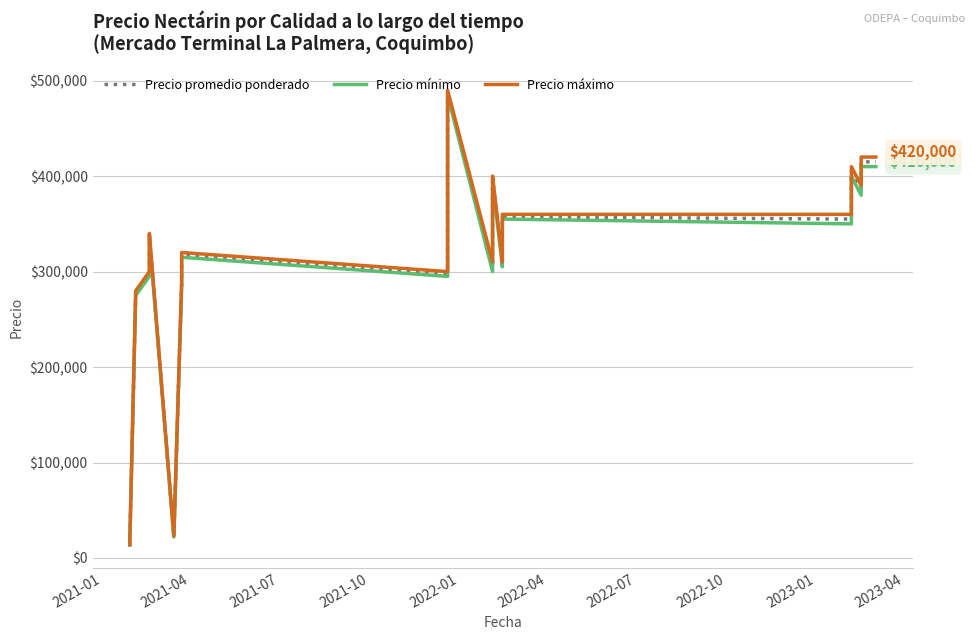

Does the chart have visible grid lines?

Yes